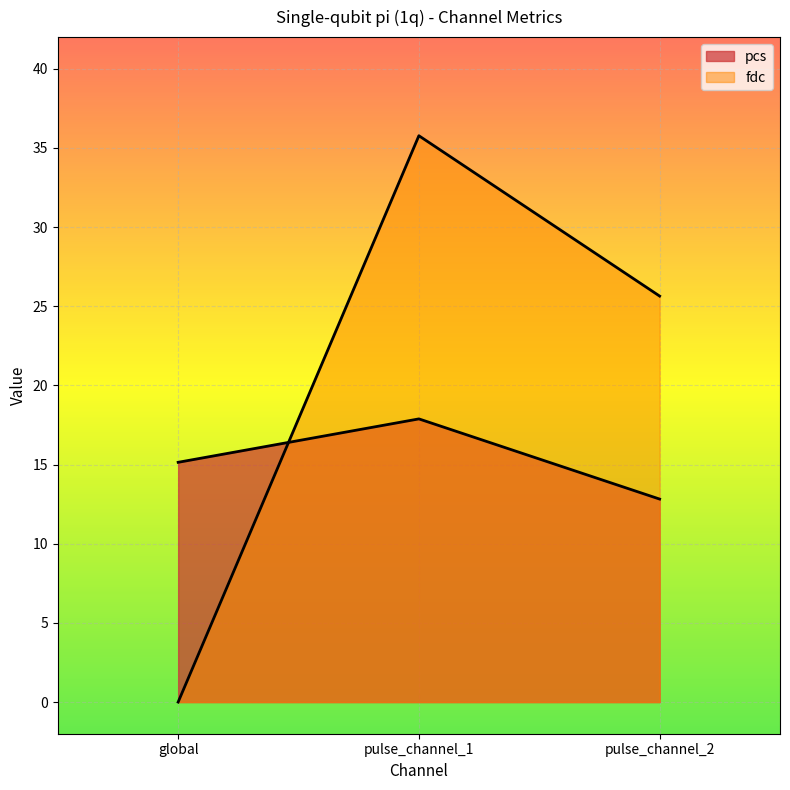

Where is fdc nearest to the value 17?

pulse_channel_2